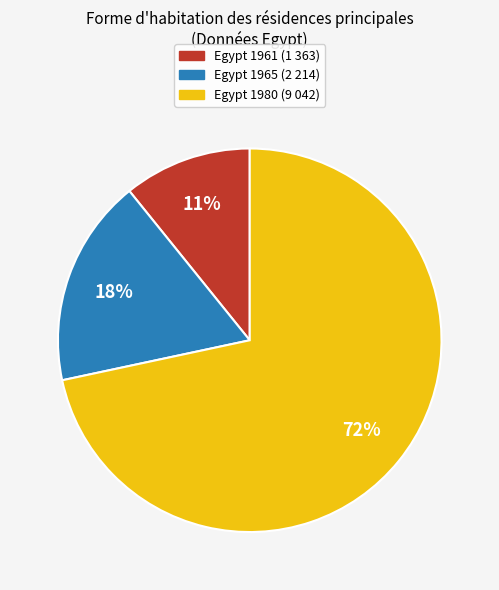

True or false: Egypt 1980 accounts for 86% of the total.

False